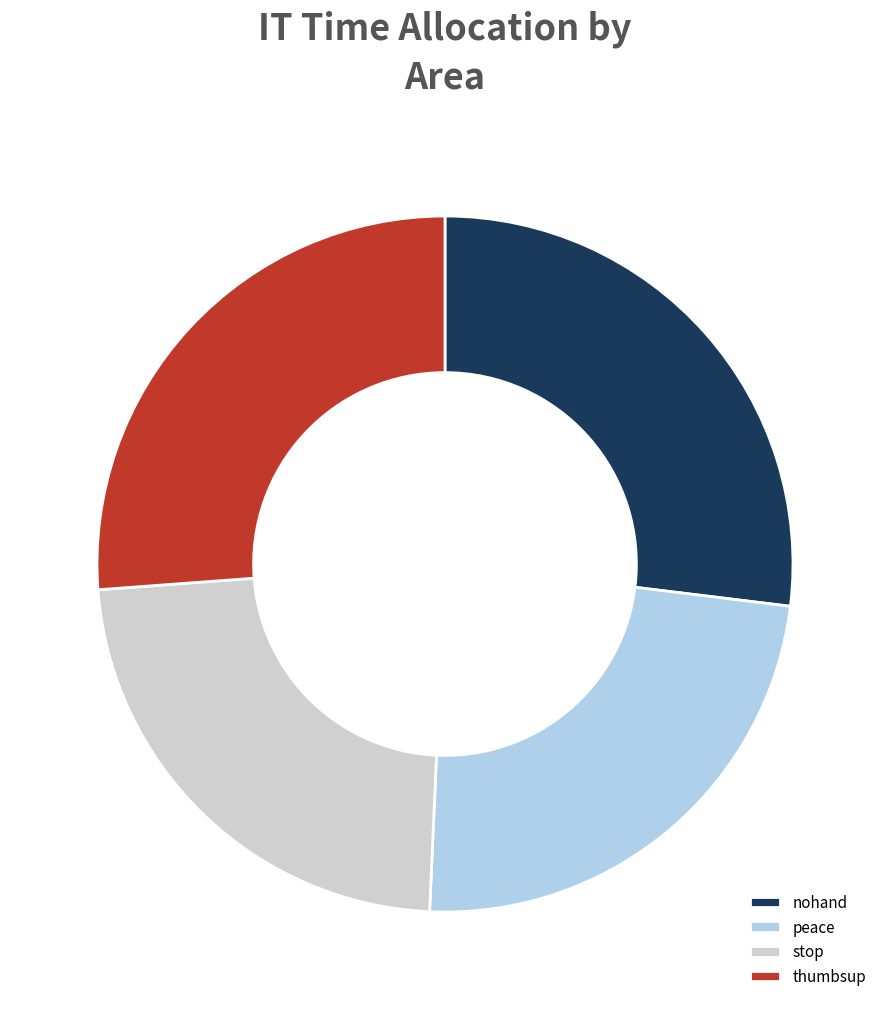

What is the largest slice in the pie chart?

nohand